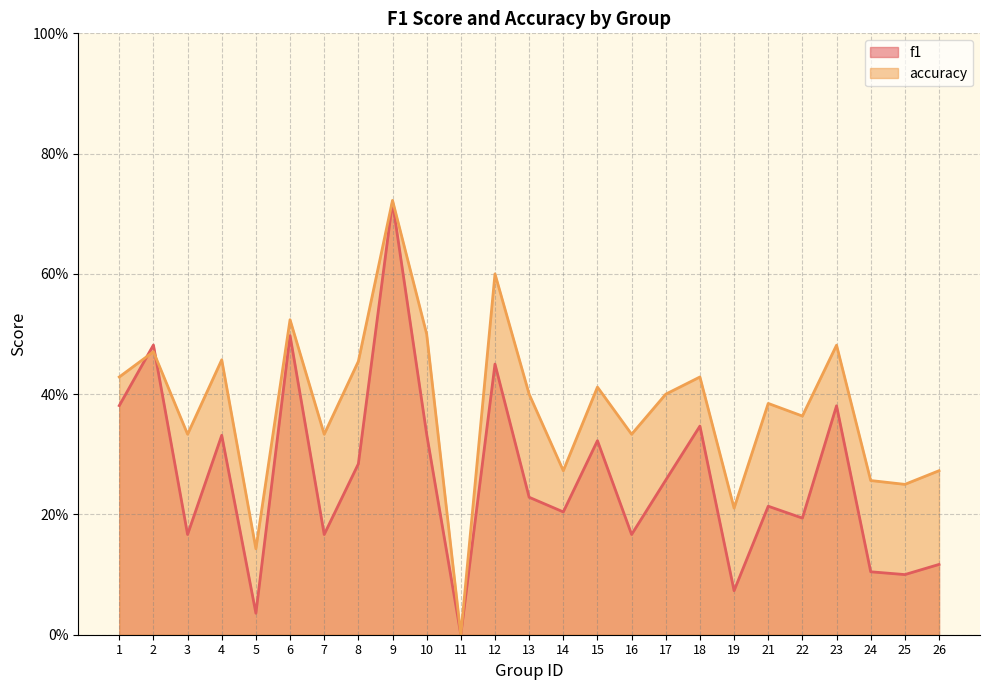

Reading left to right, what are all the values shown in this chart?

f1: 0.4	0.5	0.2	0.3	0.0	0.5	0.2	0.3	0.7	0.3	0.0	0.5	0.2	0.2	0.3	0.2	0.3	0.3	0.1	0.2	0.2	0.4	0.1	0.1	0.1
accuracy: 0.4	0.5	0.3	0.5	0.1	0.5	0.3	0.5	0.7	0.5	0.0	0.6	0.4	0.3	0.4	0.3	0.4	0.4	0.2	0.4	0.4	0.5	0.3	0.2	0.3